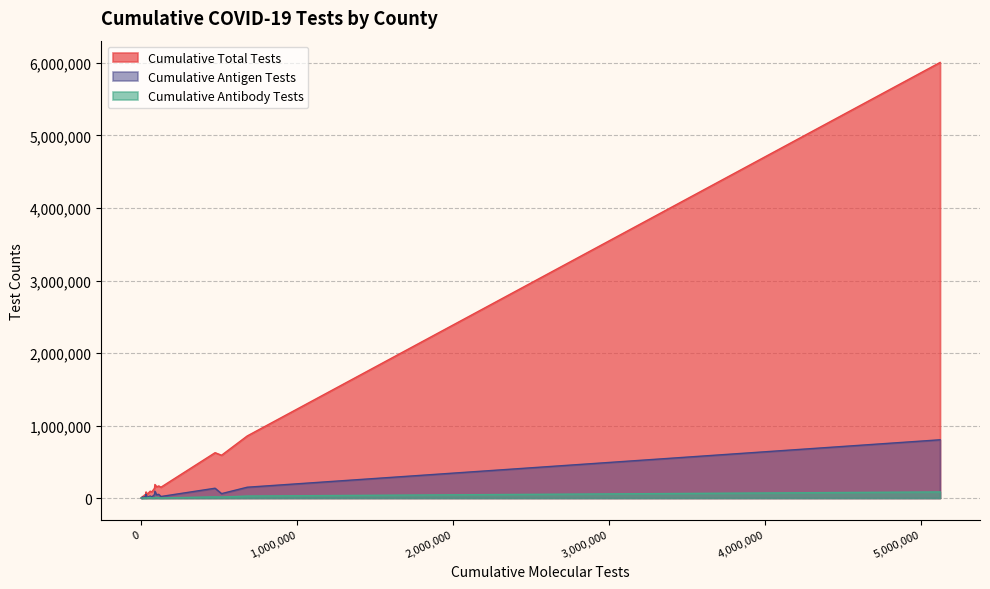

Is the value of Cumulative Antibody Tests at BELL greater than the value of Cumulative Total Tests at CALDWELL?

No